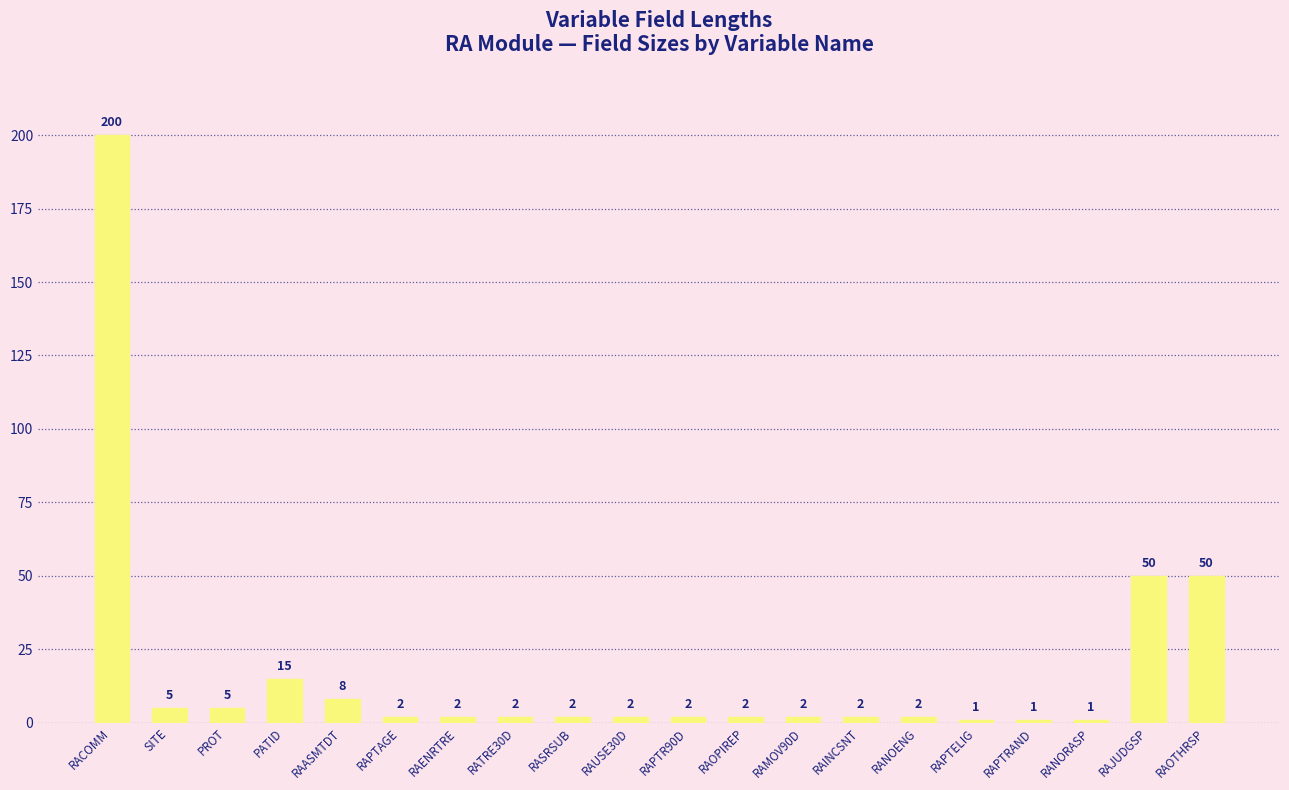

Between RAASMTDT and RAPTRAND, which is larger?

RAASMTDT